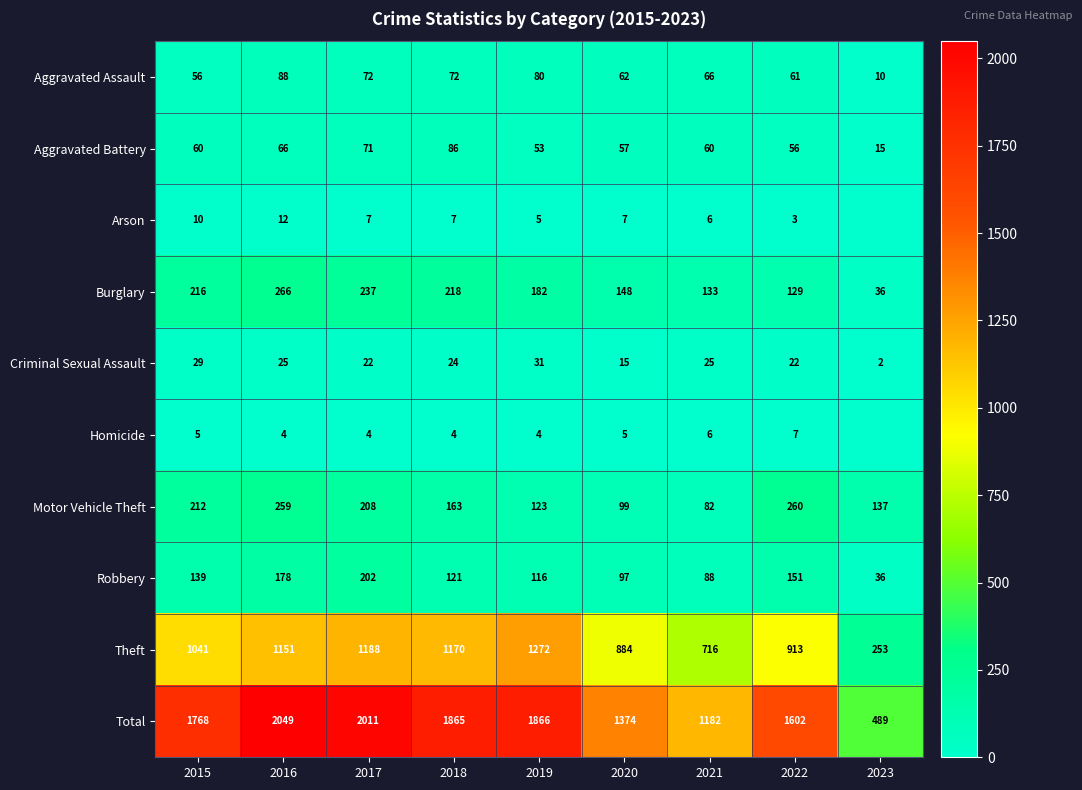

Rank the categories by Burglary value from lowest to highest.

2023, 2022, 2021, 2020, 2019, 2015, 2018, 2017, 2016